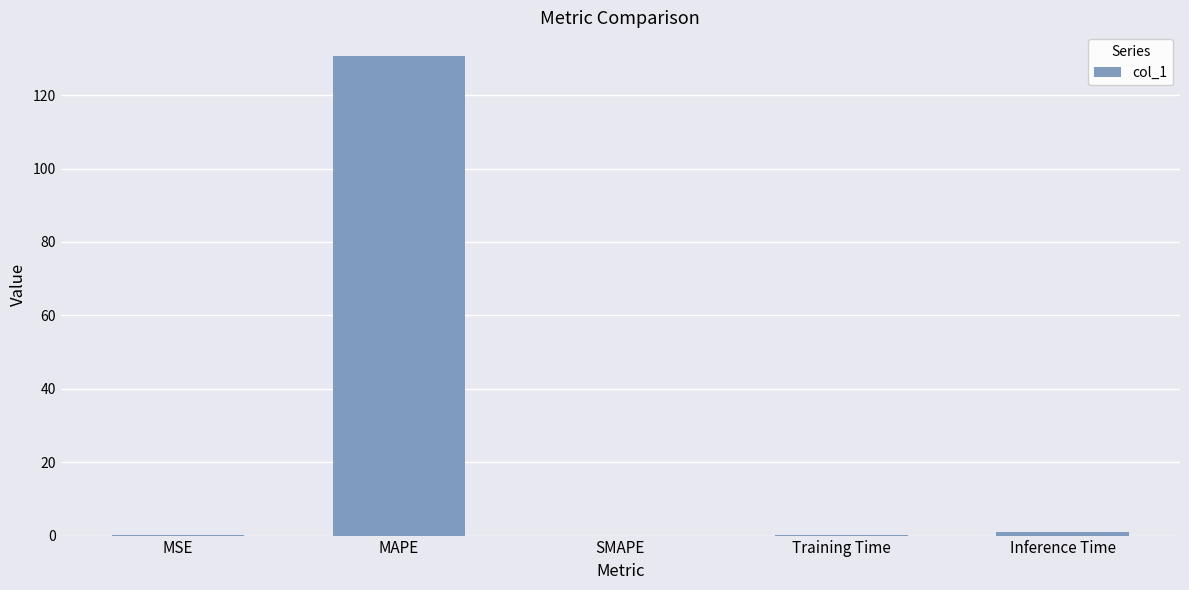

What is the sum of all values?

131.7